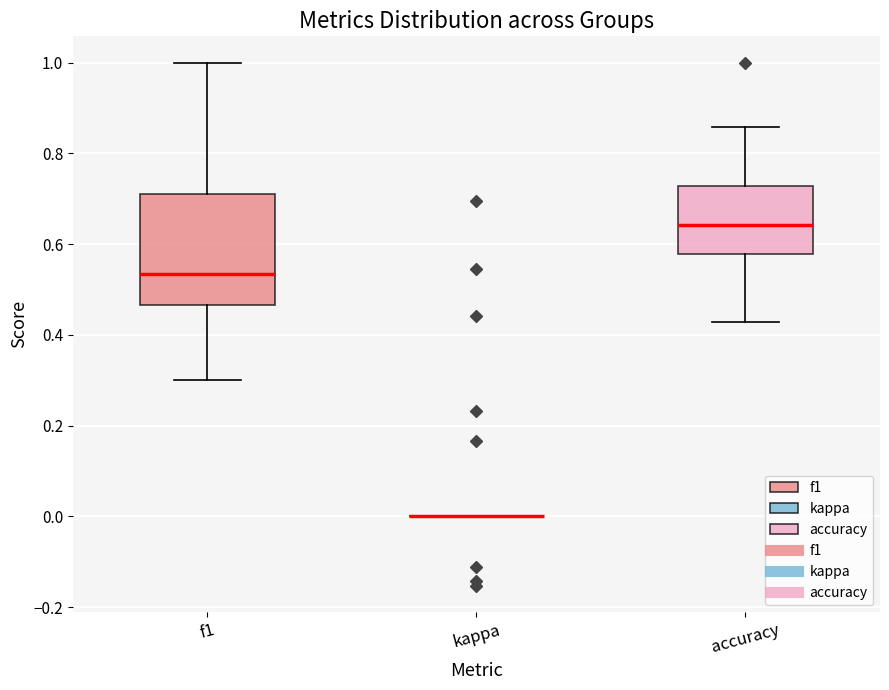

Where is the lower edge of the box for accuracy on the y-axis? The values are not printed on the chart, so give them approximately, as read against the axis.

0.58